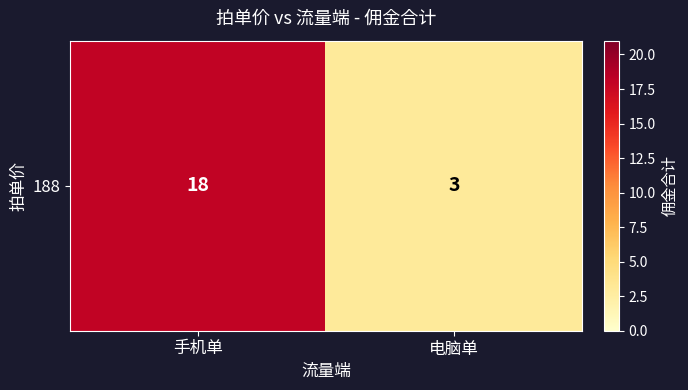

What is the greatest value displayed?

18